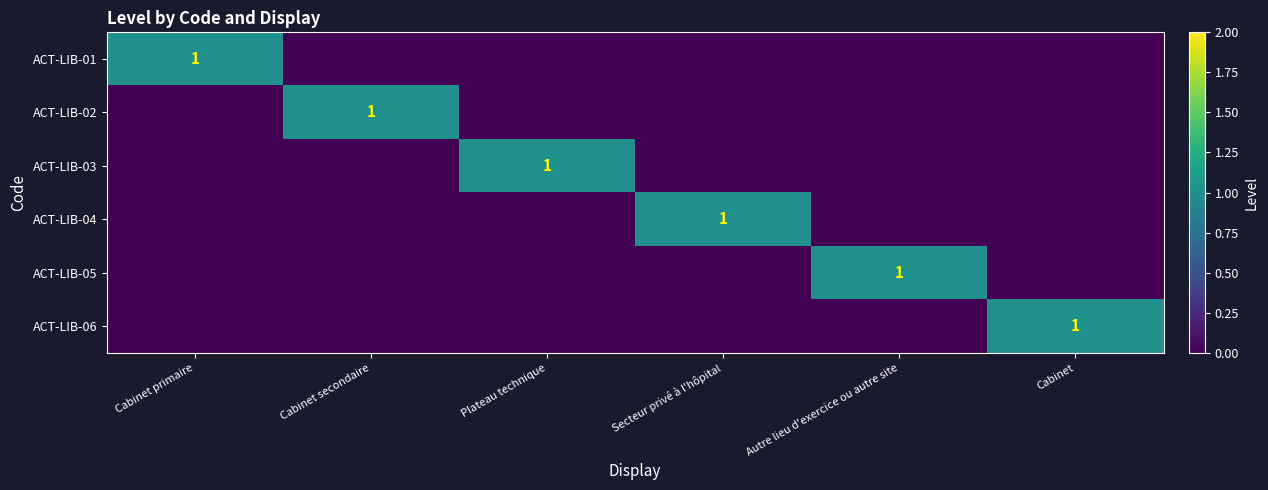

What is the difference between the maximum and minimum values in the ACT-LIB-06 series?

1